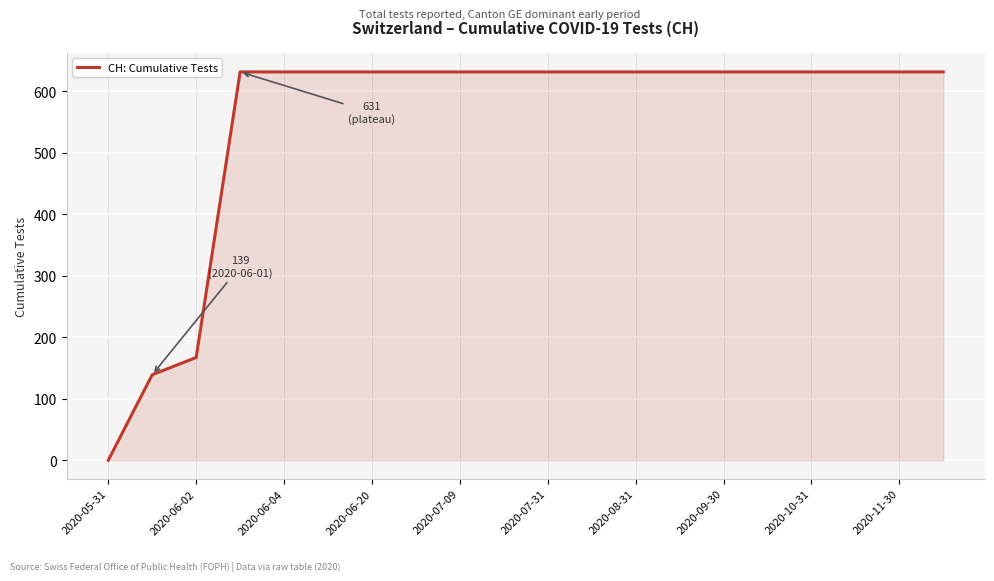

How many positive values are there?

19